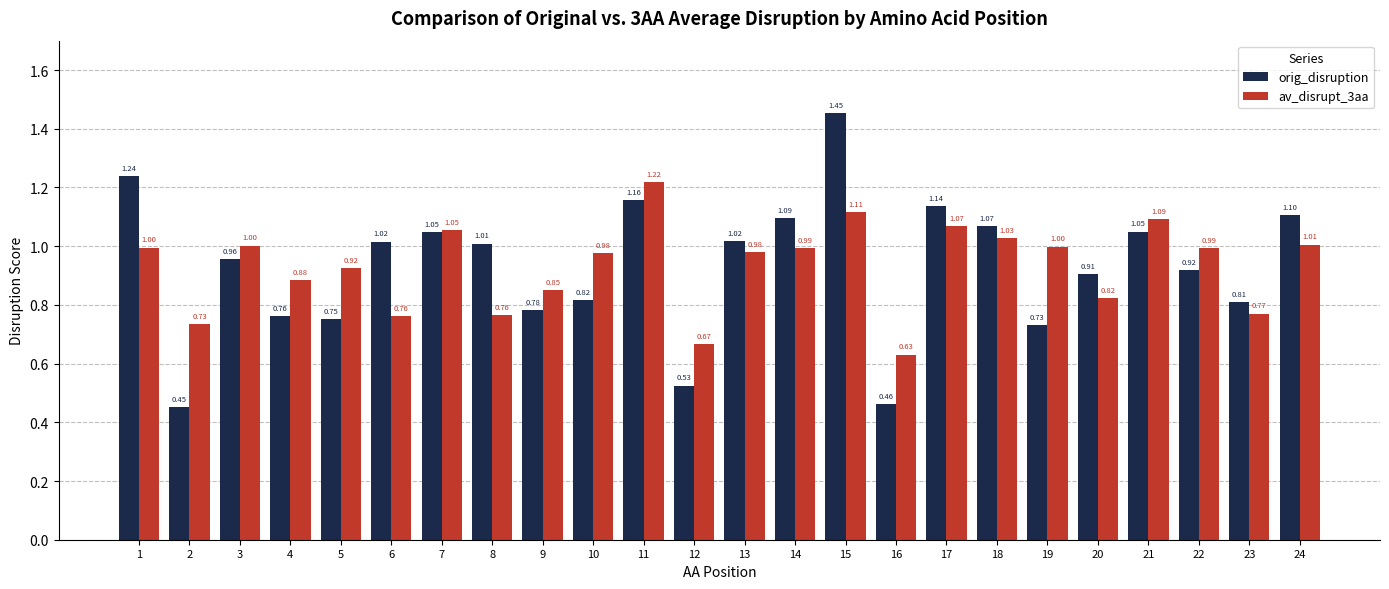

Is it true that av_disrupt_3aa equals 1.0 at 1?

True